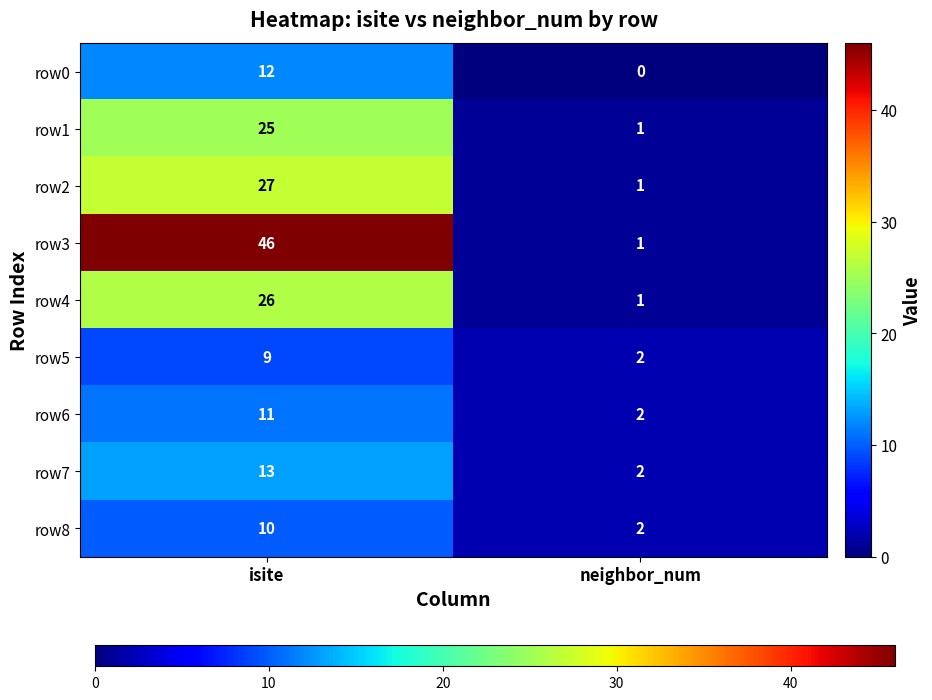

At which category does the chart reach its minimum across all series?

neighbor_num